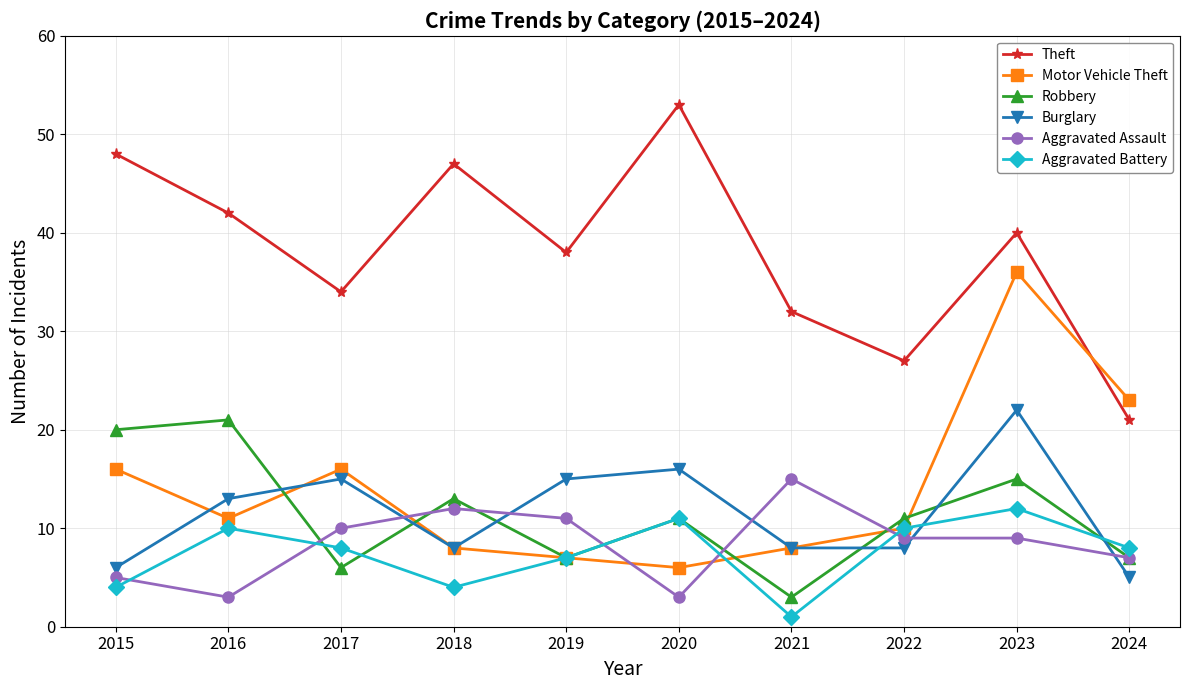

True or false: Burglary has a value of 8 at 2022.

True